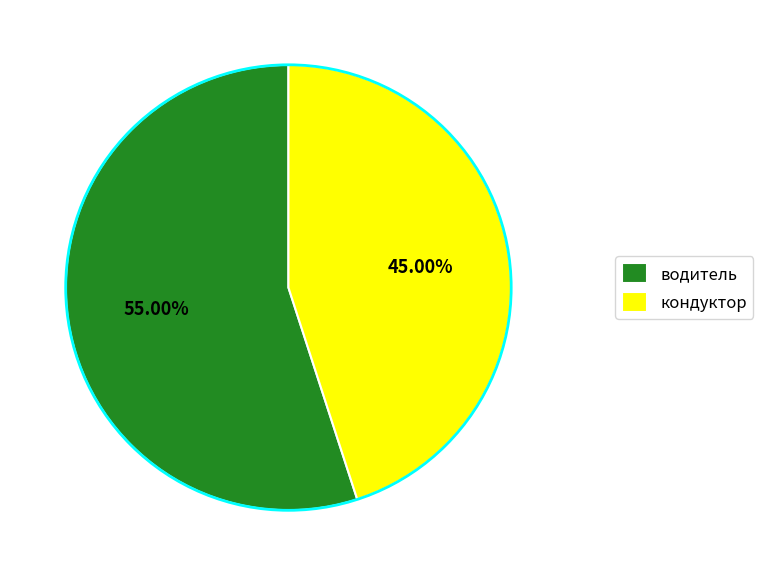

True or false: кондуктор accounts for 50% of the total.

False